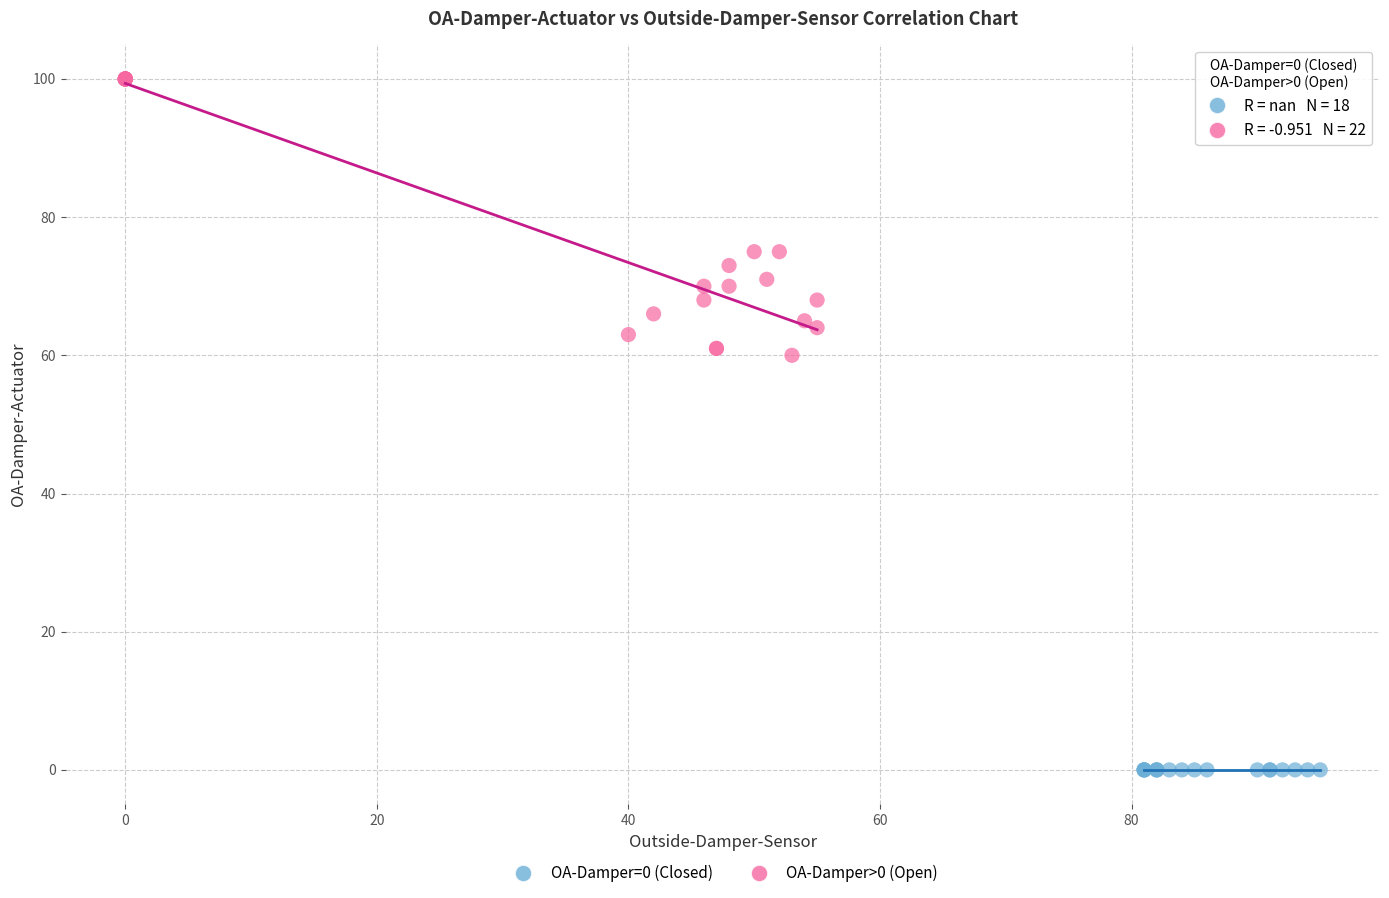

Which series reaches the maximum Y coordinate?

OA-Damper>0 (Open)